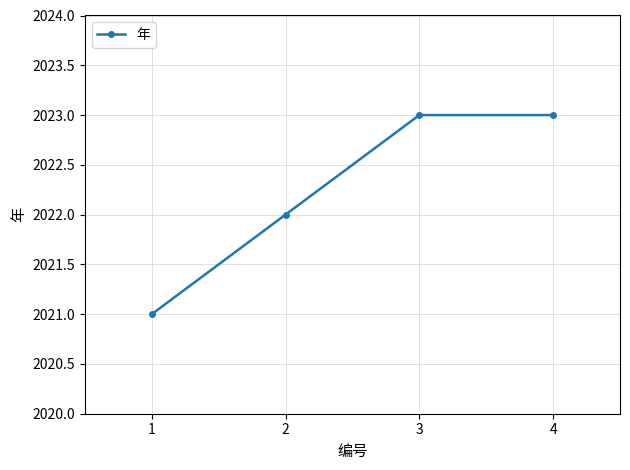

The value at 2 is 1184. True or false?

False